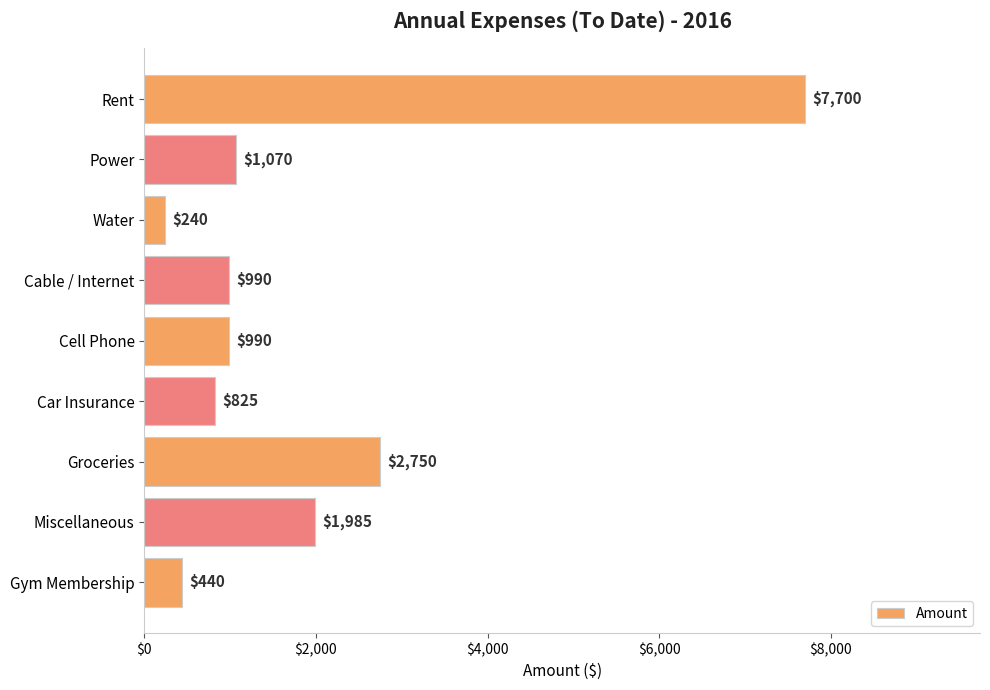

Reading top to bottom, transcribe all the data shown in this chart.

Rent=7700	Power=1070	Water=240	Cable / Internet=990	Cell Phone=990	Car Insurance=825	Groceries=2750	Miscellaneous=1985	Gym Membership=440